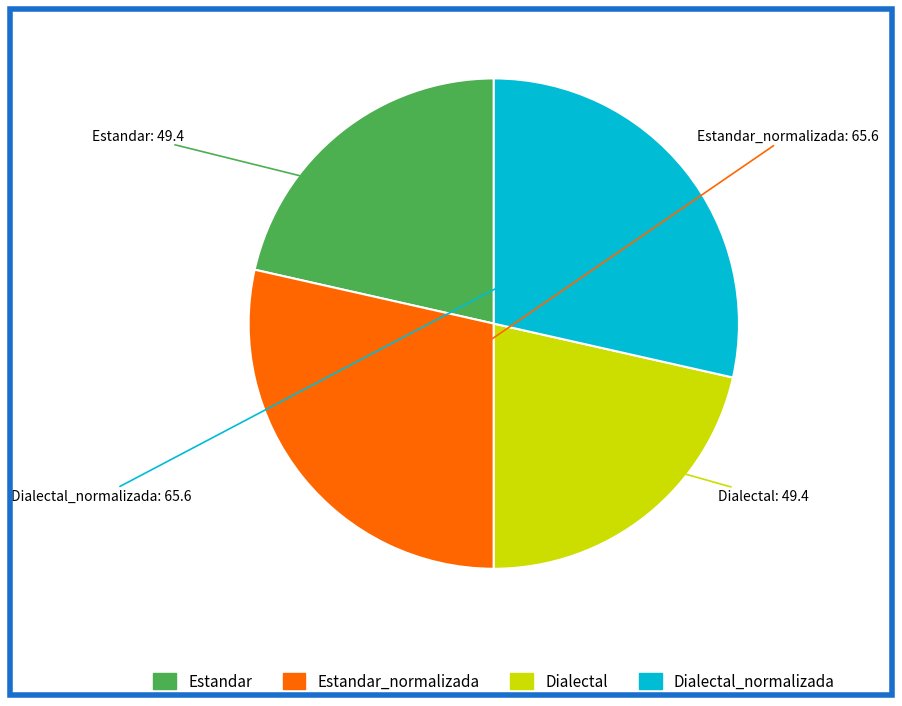

Is there a majority slice in this chart?

No